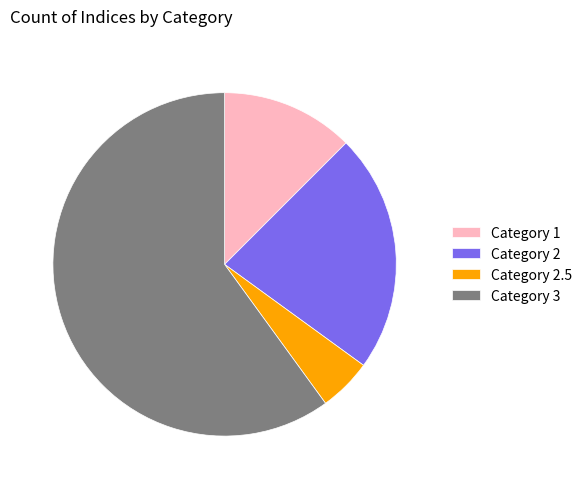

Which has a higher value, Category 2 or Category 1?

Category 2